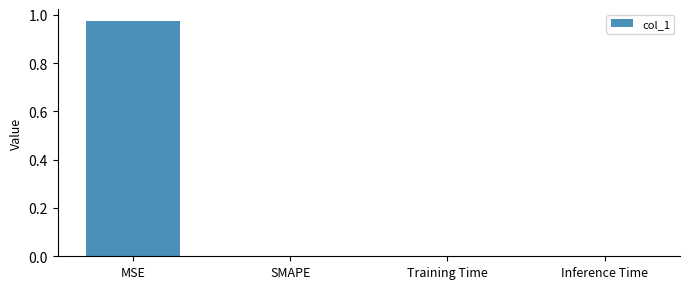

Which category has the highest value across all series?

MSE